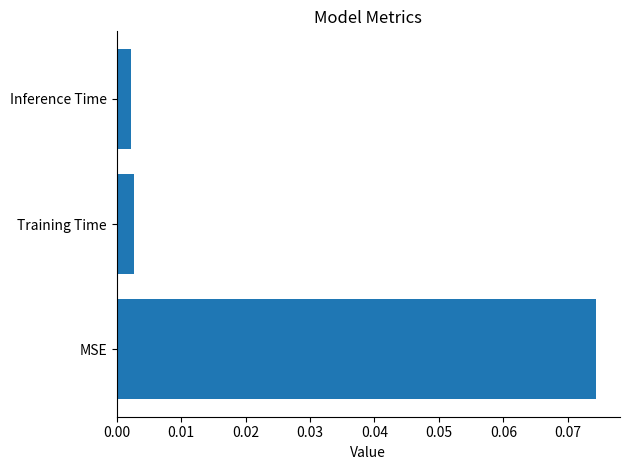

Does the chart contain any negative values?

No